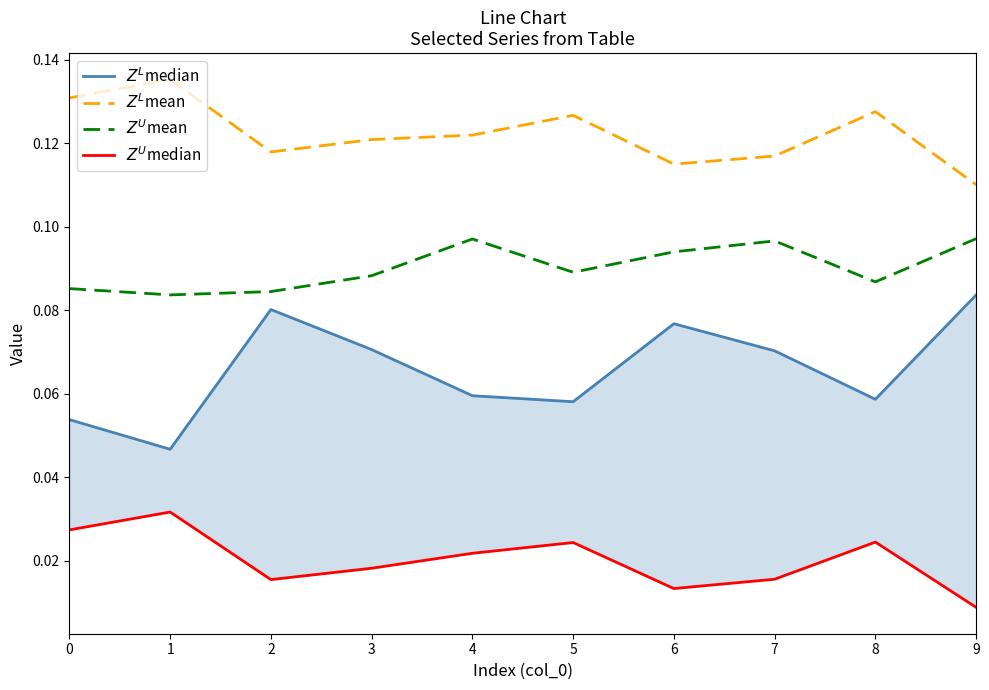

What is the total value across all series at 0?

0.3